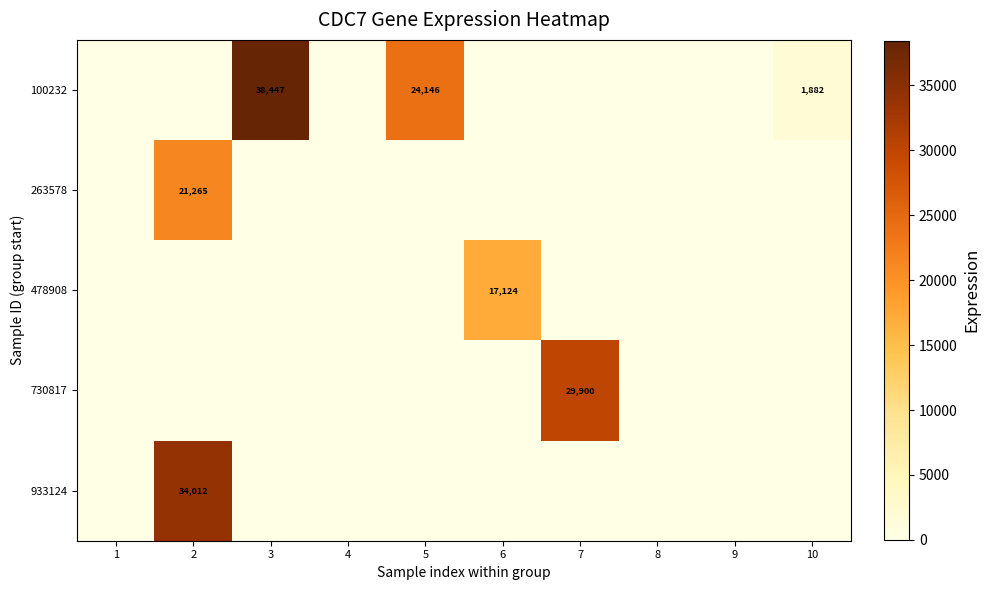

True or false: 478908 has a value of 3646 at 6.

False